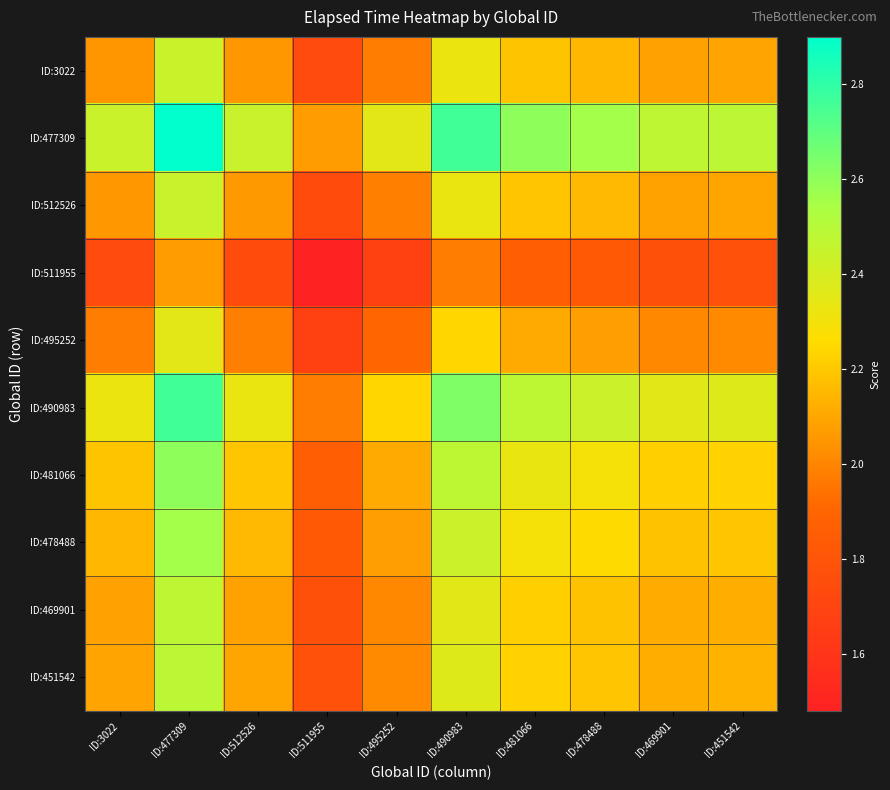

Between ID:511955 and ID:469901, which is larger?

ID:469901